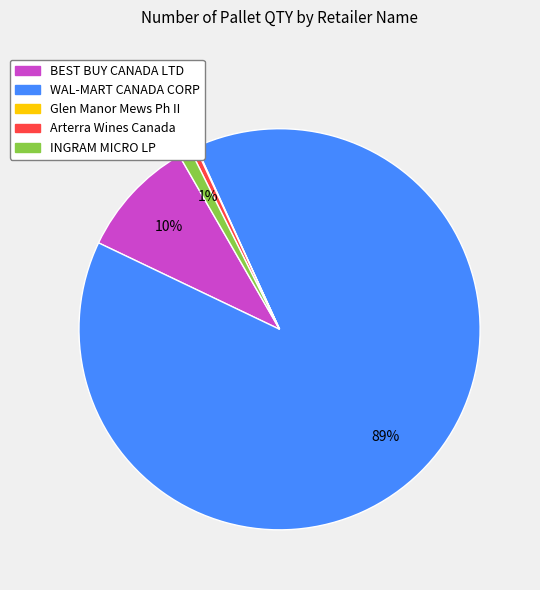

To the nearest percent, what is the average slice percentage?

20%